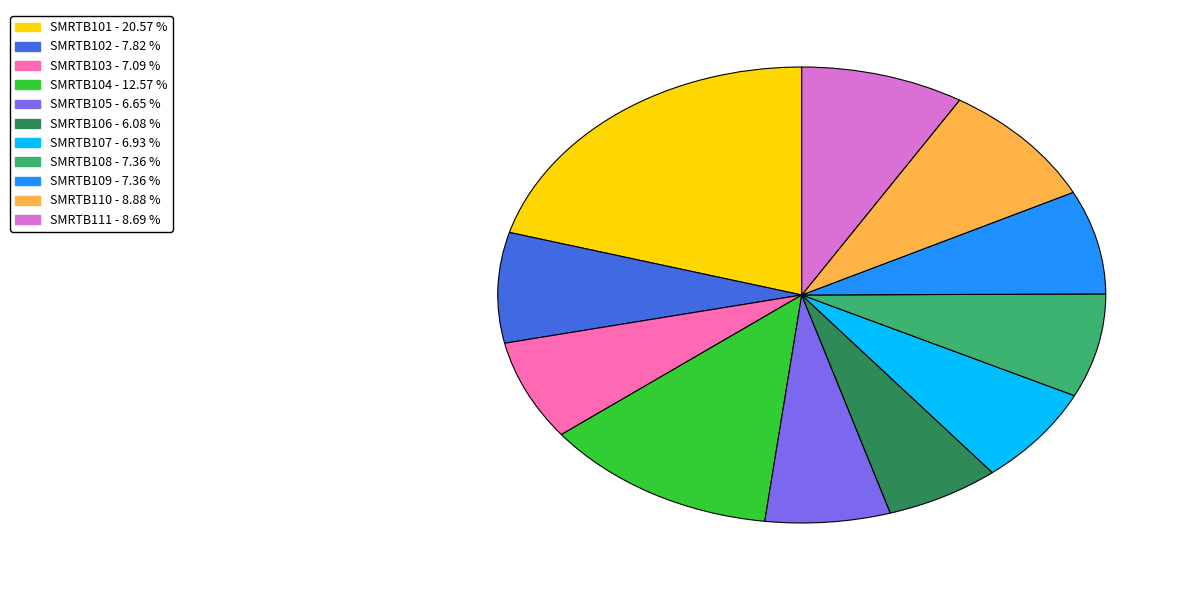

True or false: SMRTB106 accounts for 6% of the total.

True